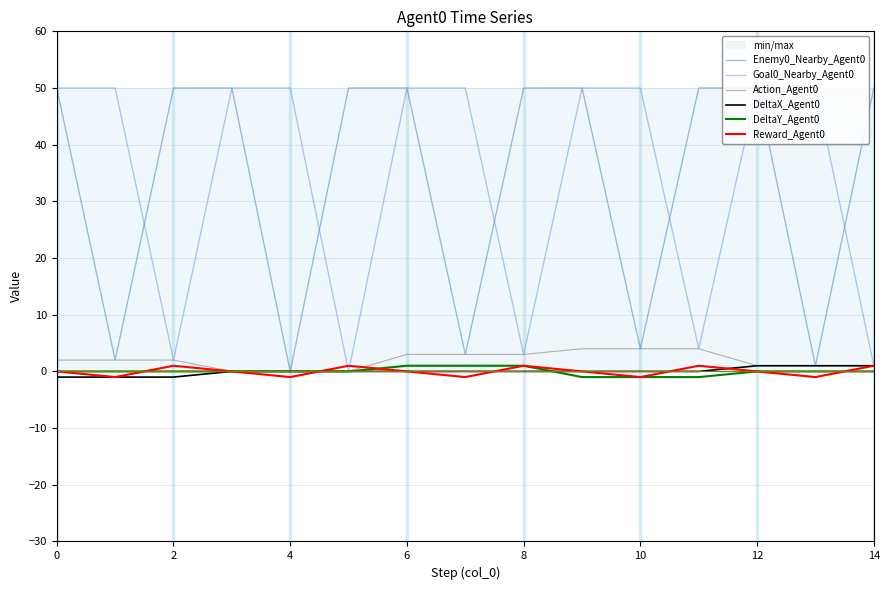

Is it true that DeltaY_Agent0 equals 0 at 0?

True